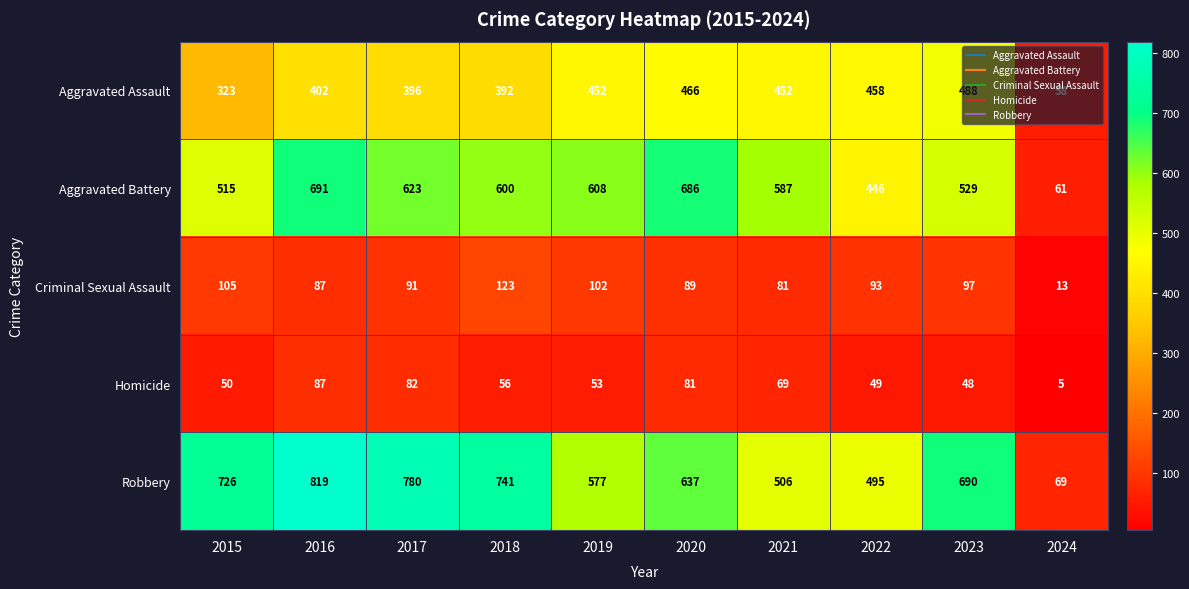

At 2021, list the series in order from largest to smallest.

Aggravated Battery, Robbery, Aggravated Assault, Criminal Sexual Assault, Homicide